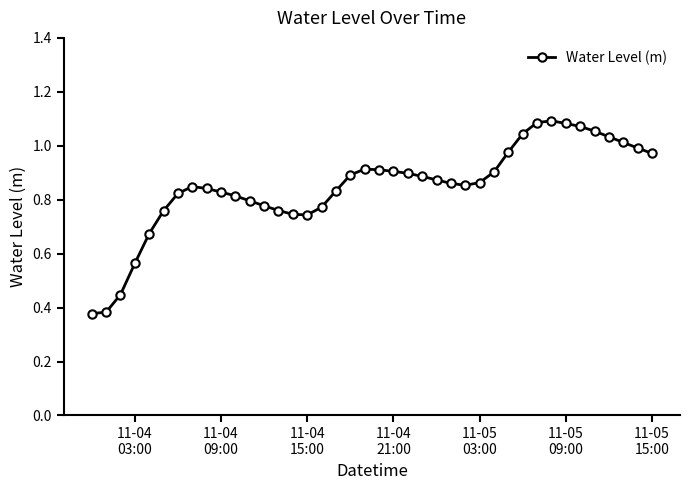

True or false: the data has more than 0 interior local peaks.

True